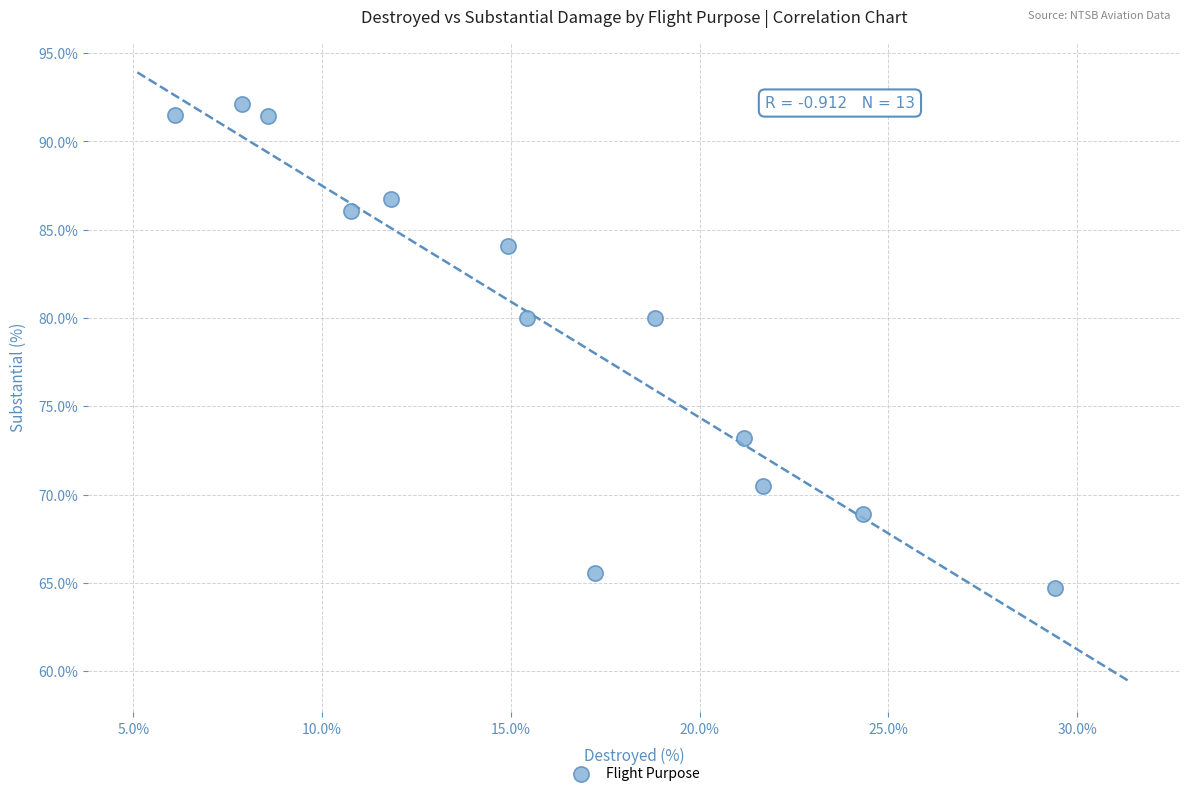

How many points are shown in the scatter plot?

13